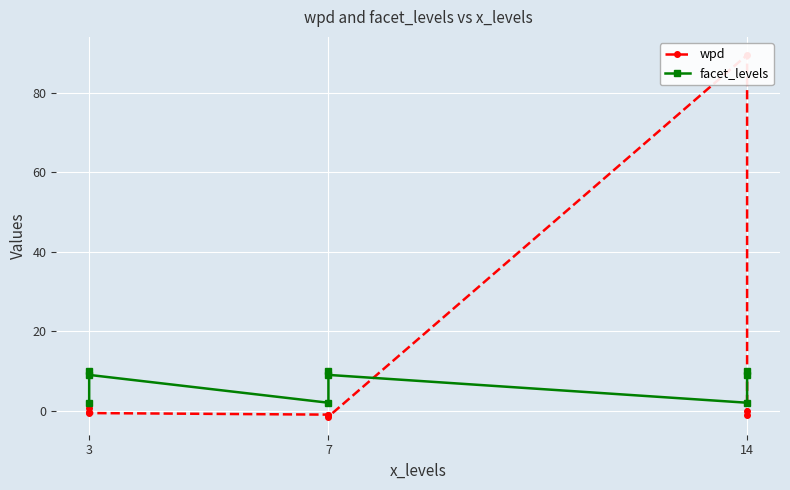

Which series changed the most between 3 and 7?

facet_levels